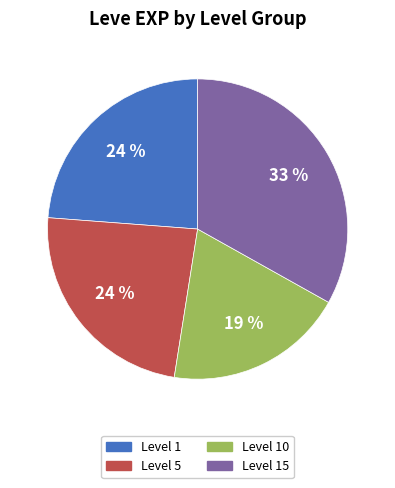

Does any single category account for the majority?

No